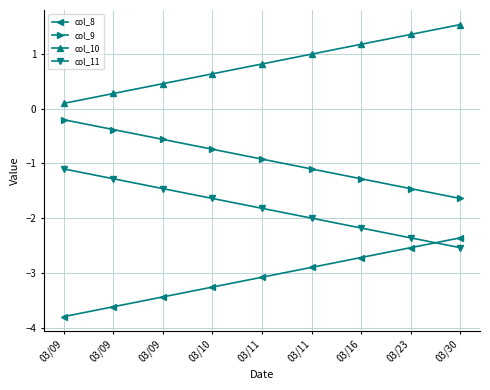

True or false: col_8 and col_10 intersect in this chart.

False